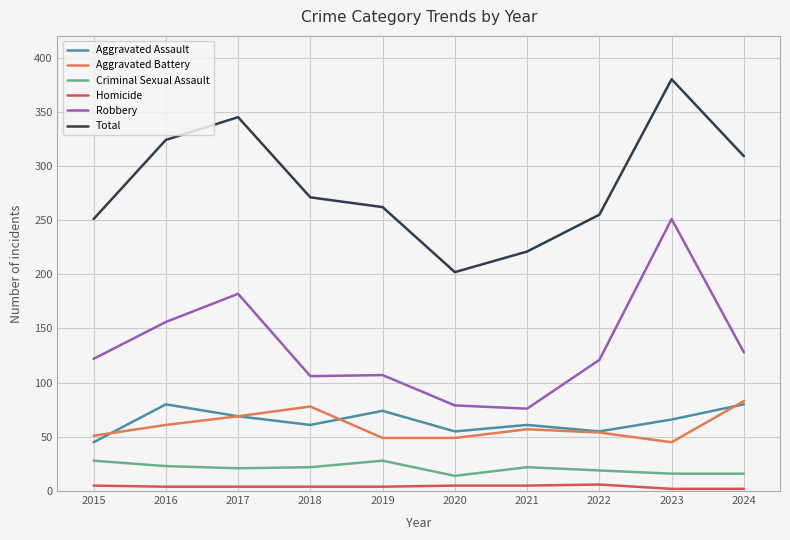

Where is Robbery nearest to the value 163?

2016